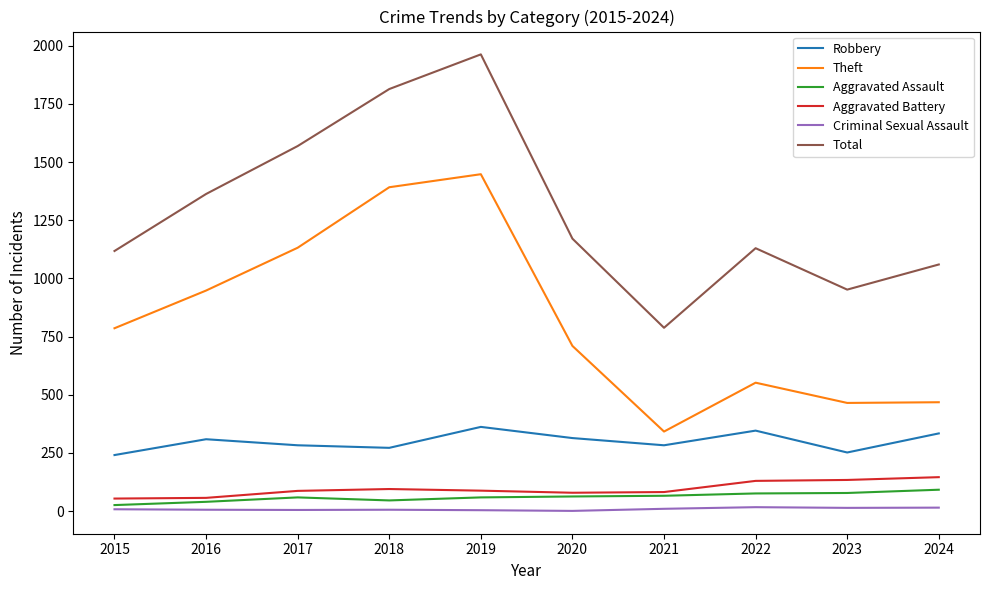

What is the difference between the maximum and minimum values in the Theft series?

1106